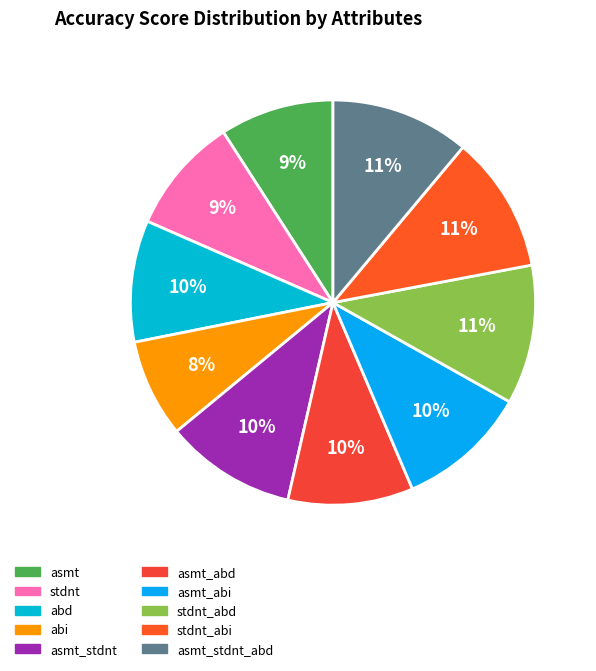

To the nearest percent, what is the difference between the largest and smallest slice percentages?

3%